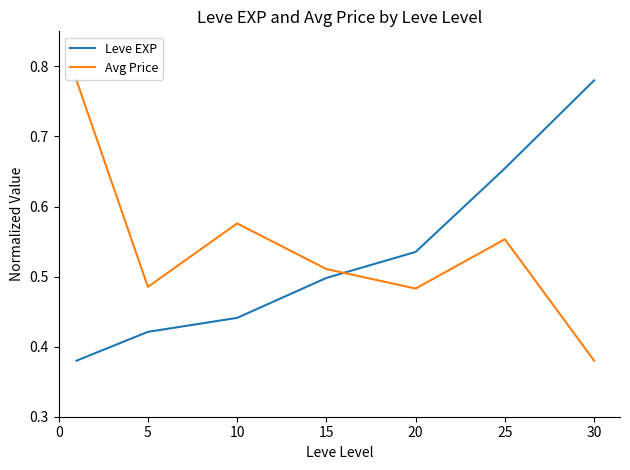

True or false: Avg Price has more than 0 interior local peaks.

True